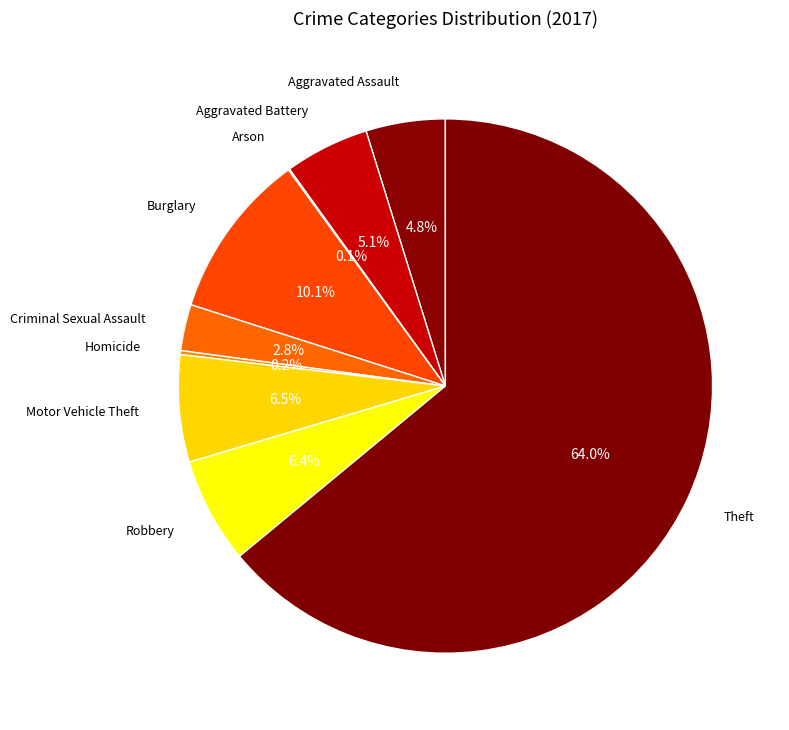

What is the ratio of the value at Aggravated Assault to the value at Criminal Sexual Assault?

1.7